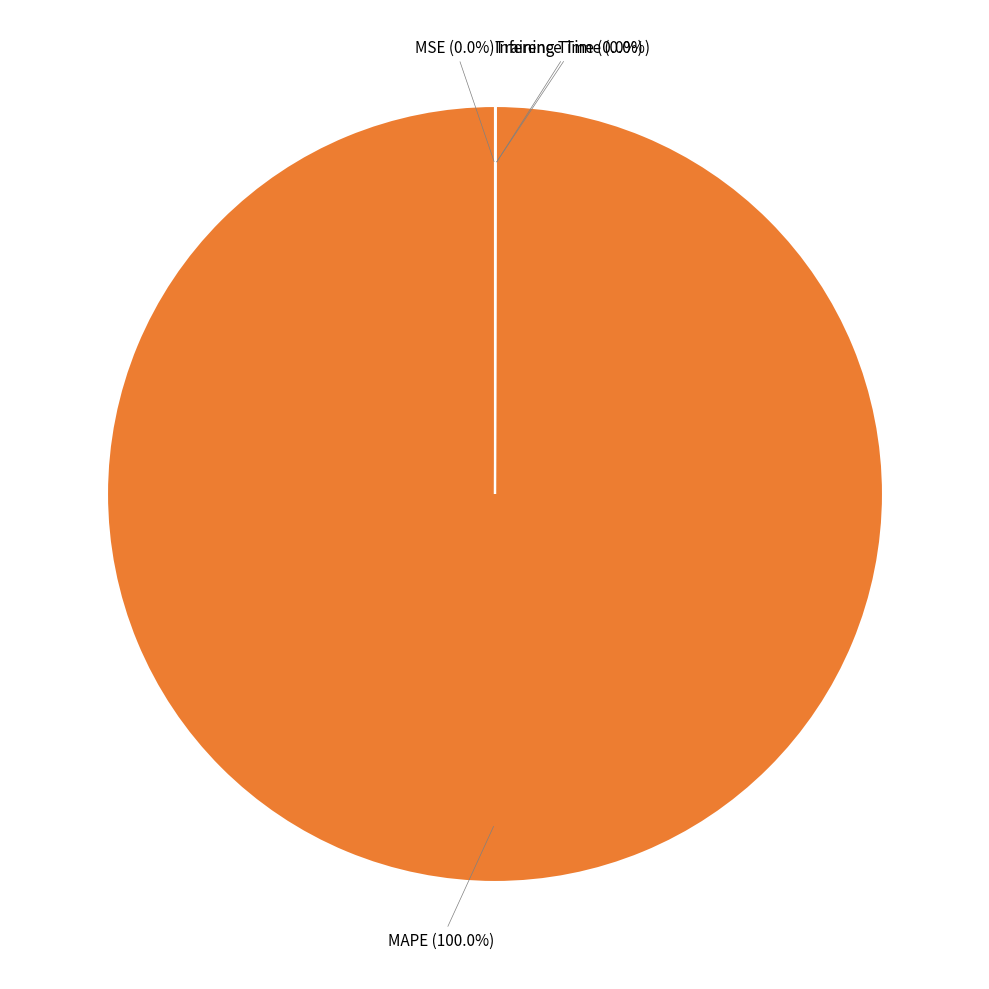

Is there any slice that represents more than half of the pie?

Yes